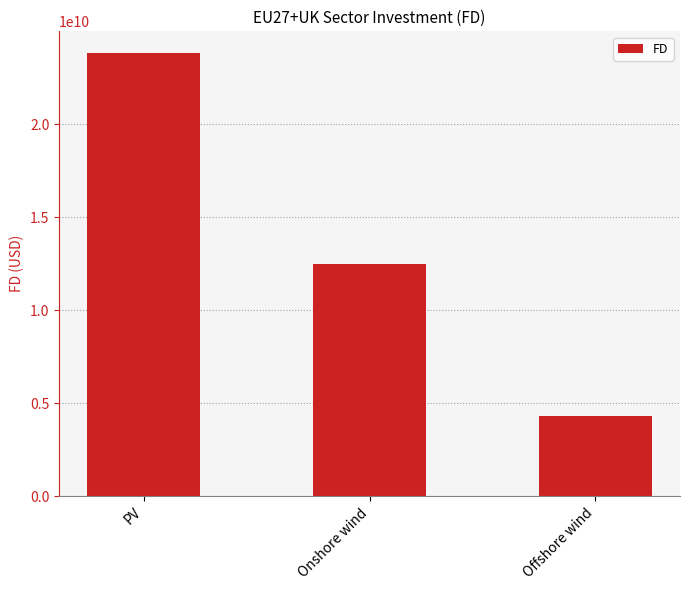

What is the value of the 1st bar from the left?

23792033749.0